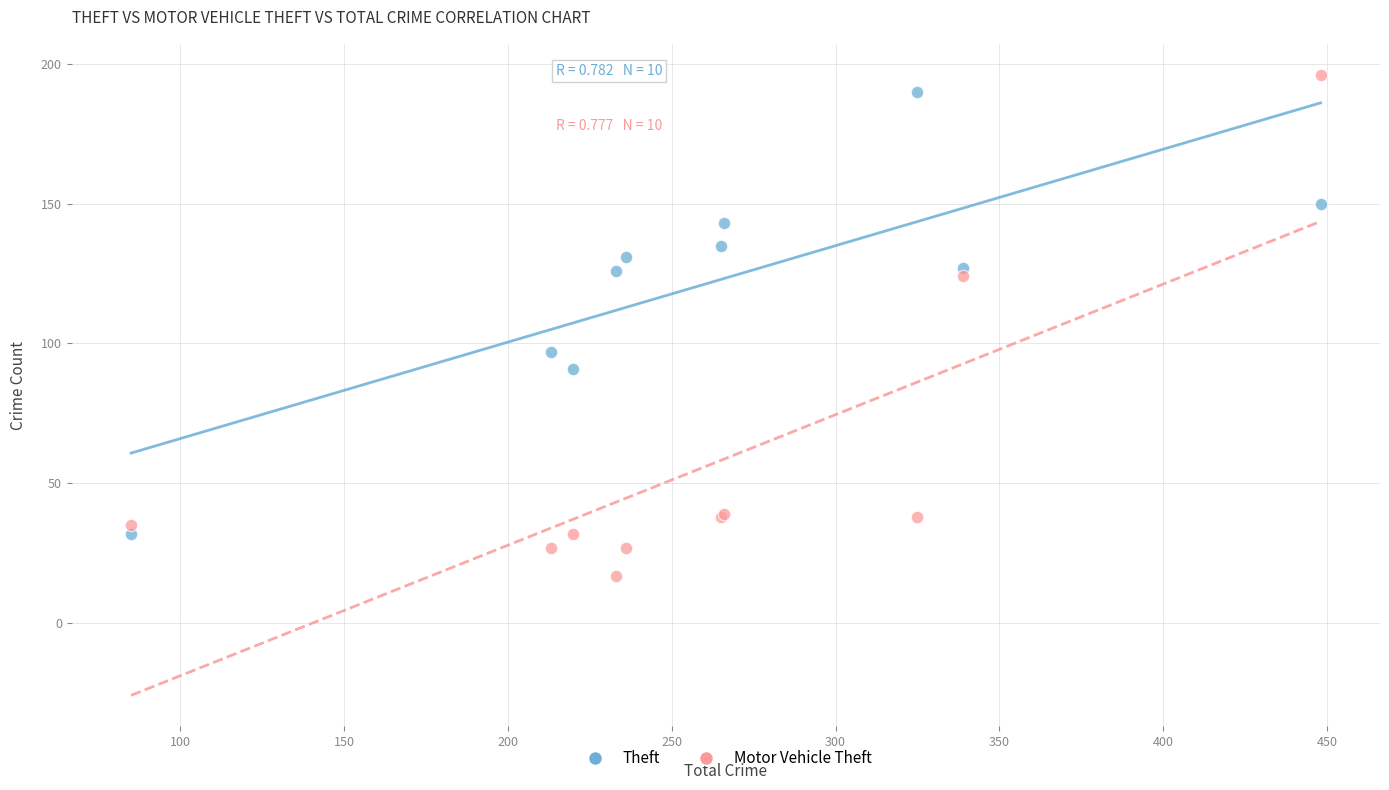

In the Motor Vehicle Theft series, what Y value is closest to 106?

124